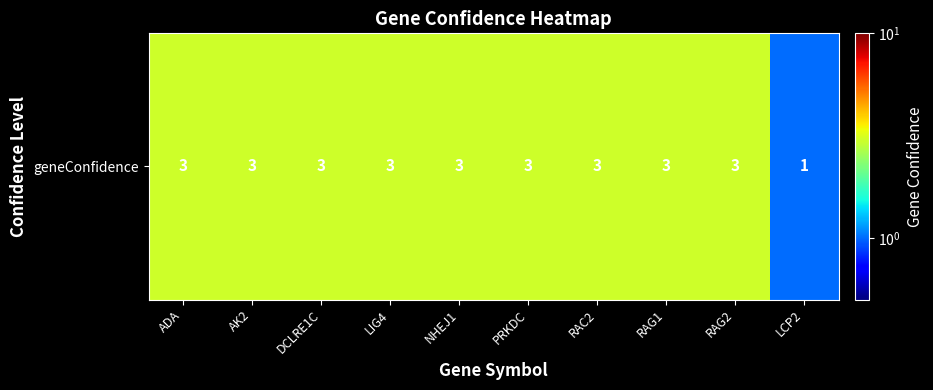

Reading left to right, what are all the values shown in this chart?

ADA=3	AK2=3	DCLRE1C=3	LIG4=3	NHEJ1=3	PRKDC=3	RAC2=3	RAG1=3	RAG2=3	LCP2=1